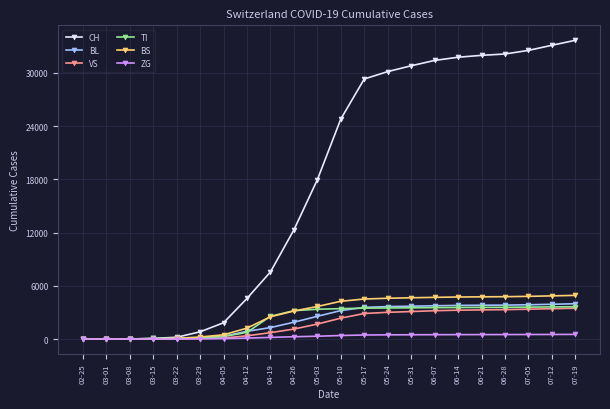

What is the label of the 11th point from the left?

05-03